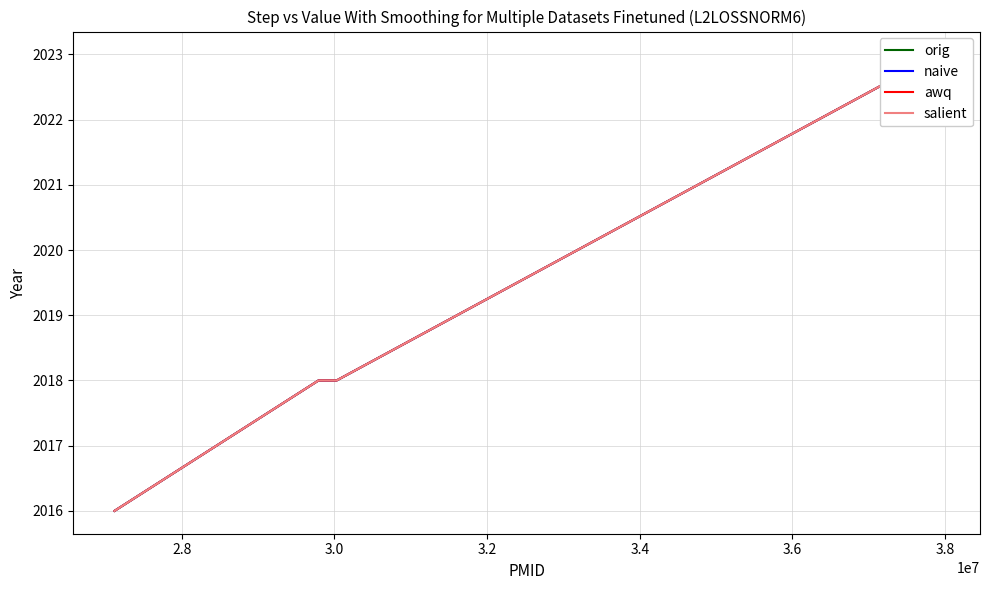

Count the number of data series in this chart.

4